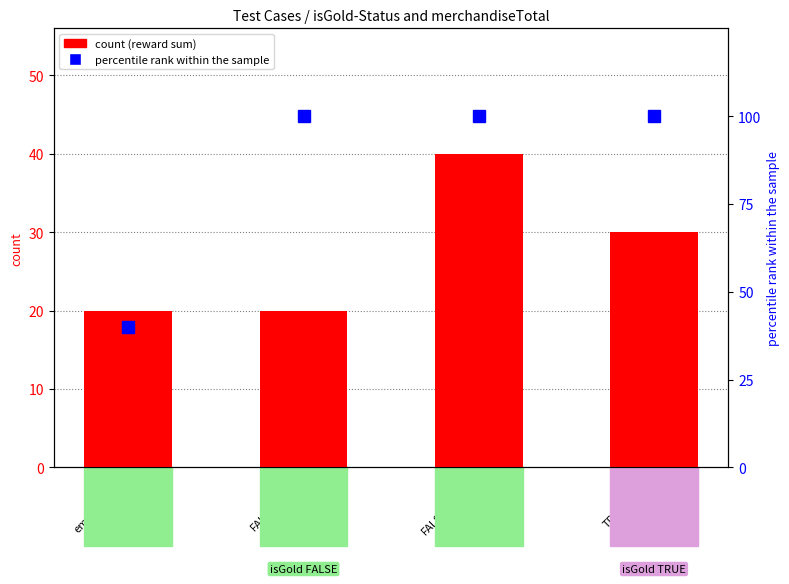

How many values in the count series are below 30?

2